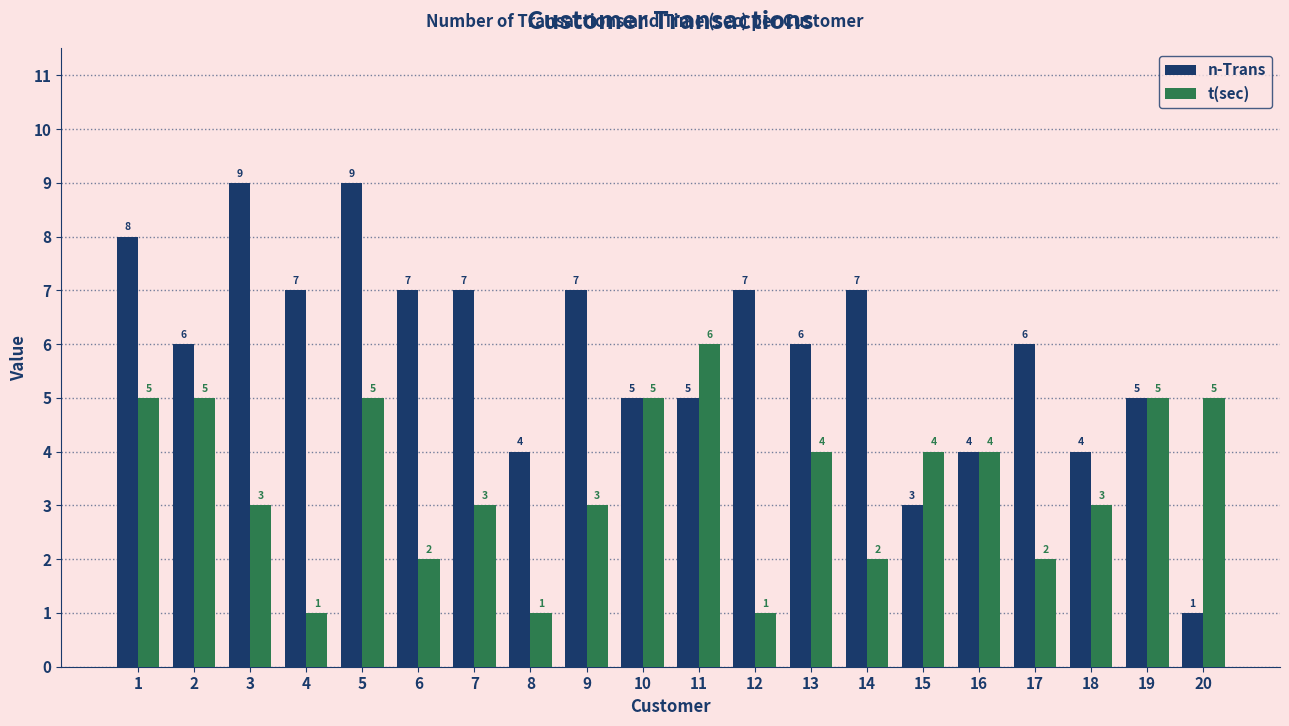

Where does the t(sec) series first go above 4?

1